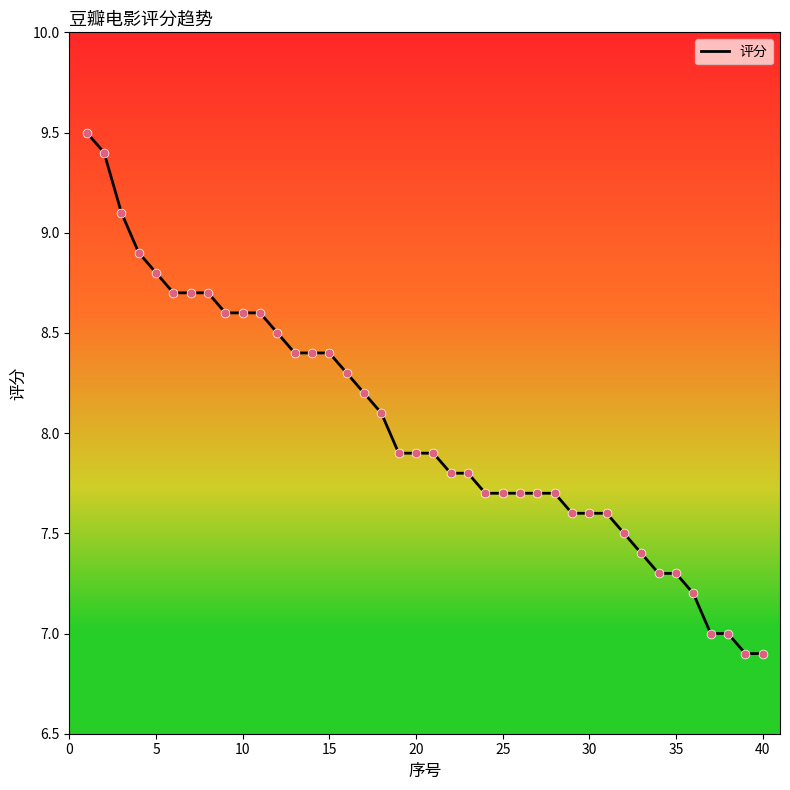

What is the difference between the maximum and minimum values?

2.6